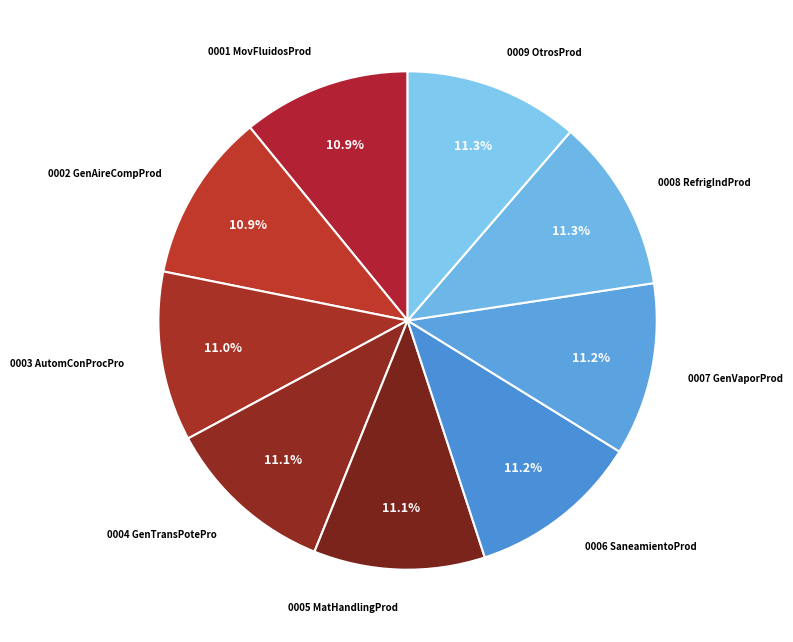

How many segments does this pie chart have?

9